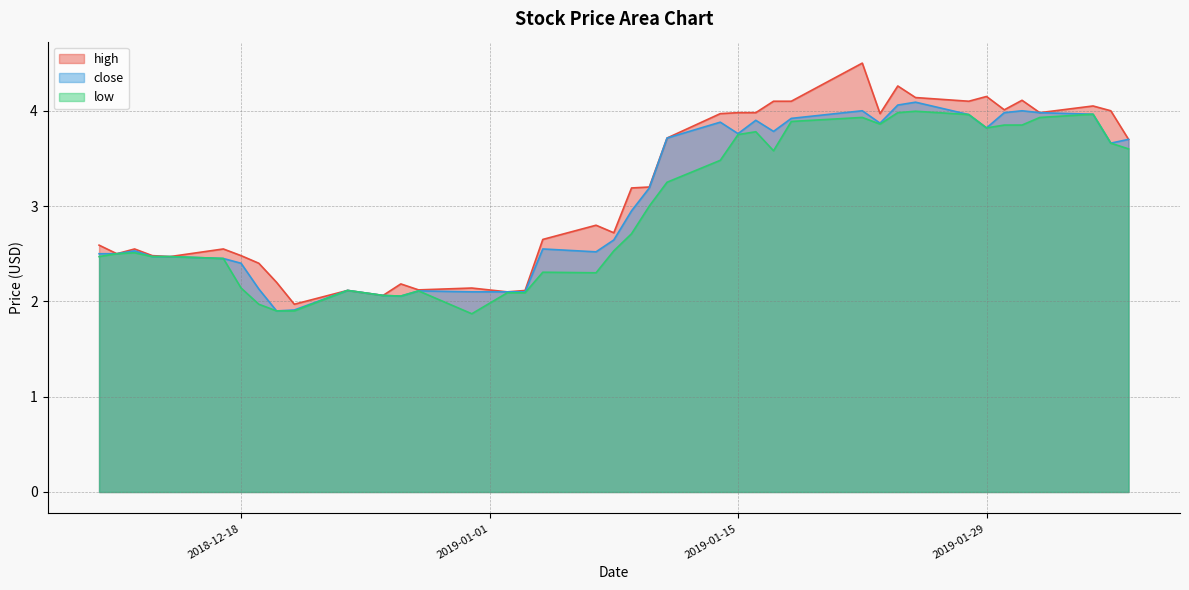

Rank the series at 2019-01-31 from highest to lowest value.

high, close, low